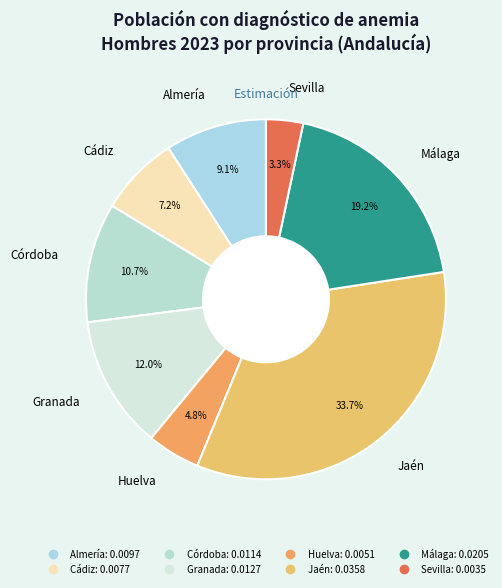

Which has a higher value, Cádiz or Jaén?

Jaén